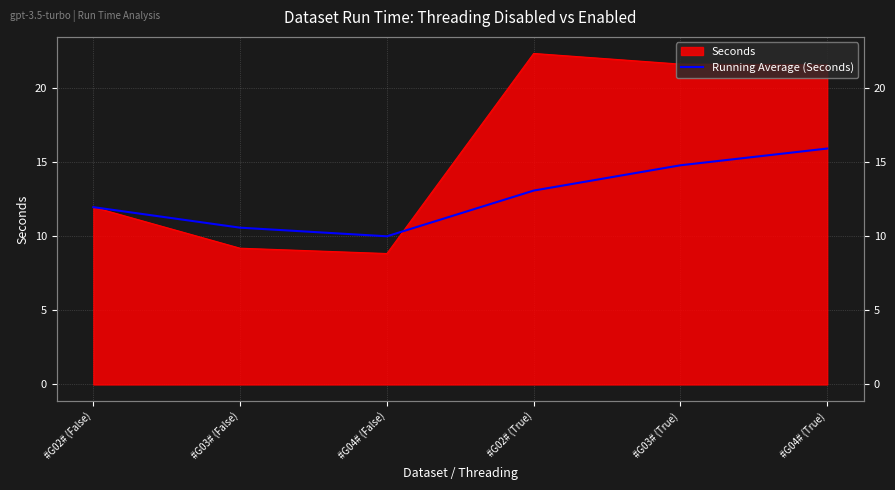

How many interior local valleys (lower than both neighbors) does the data have?

1